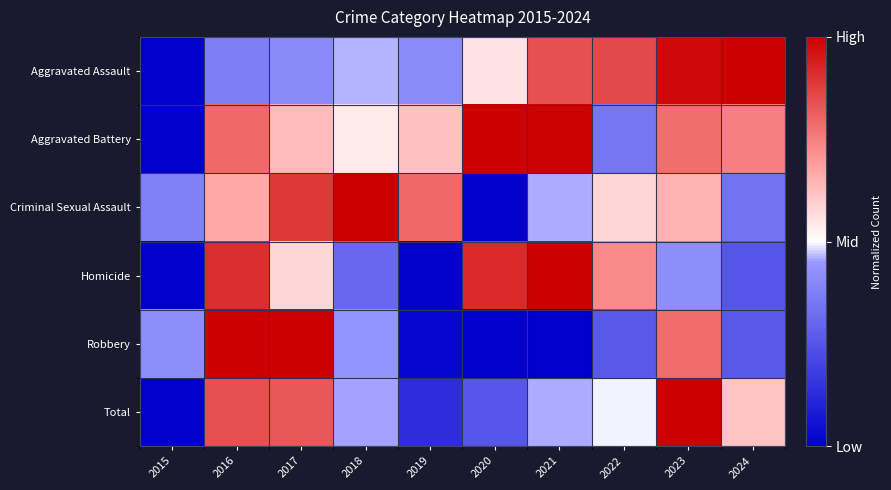

Which has a higher value, 2022 or 2015?

2022